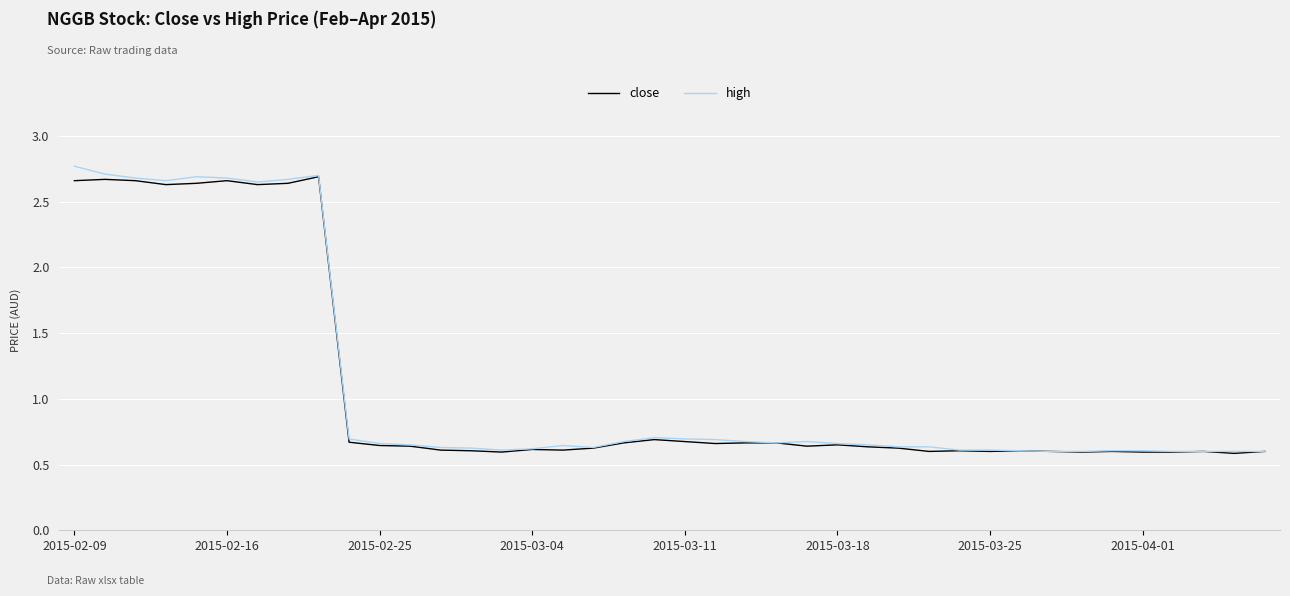

What is the highest value of the high series?

2.8